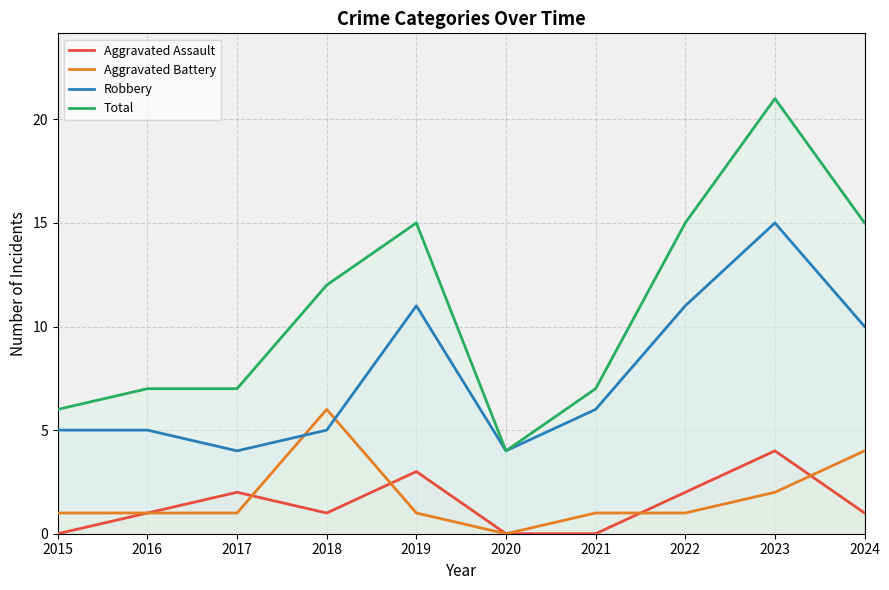

True or false: Robbery has more than 0 interior local peaks.

True